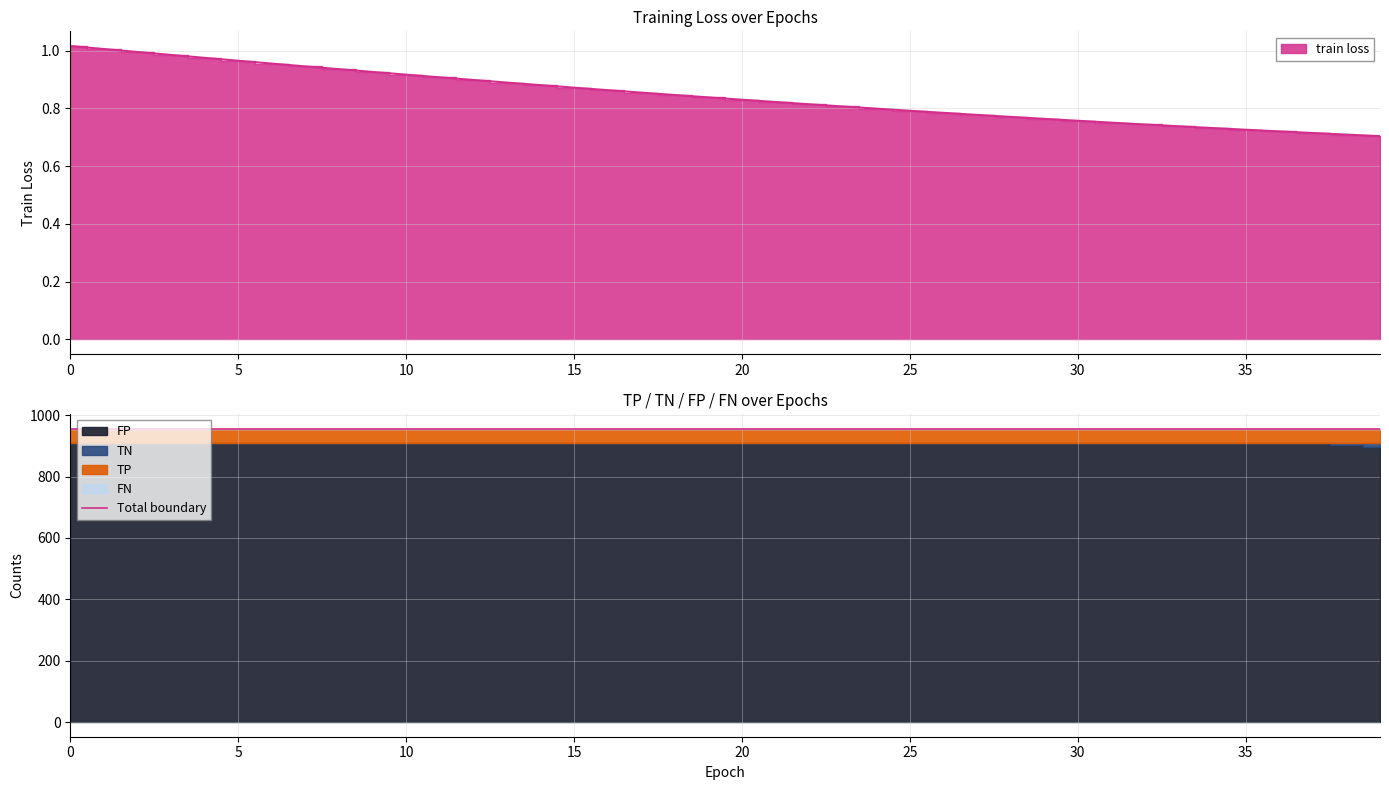

How many lines are shown in the chart?

5